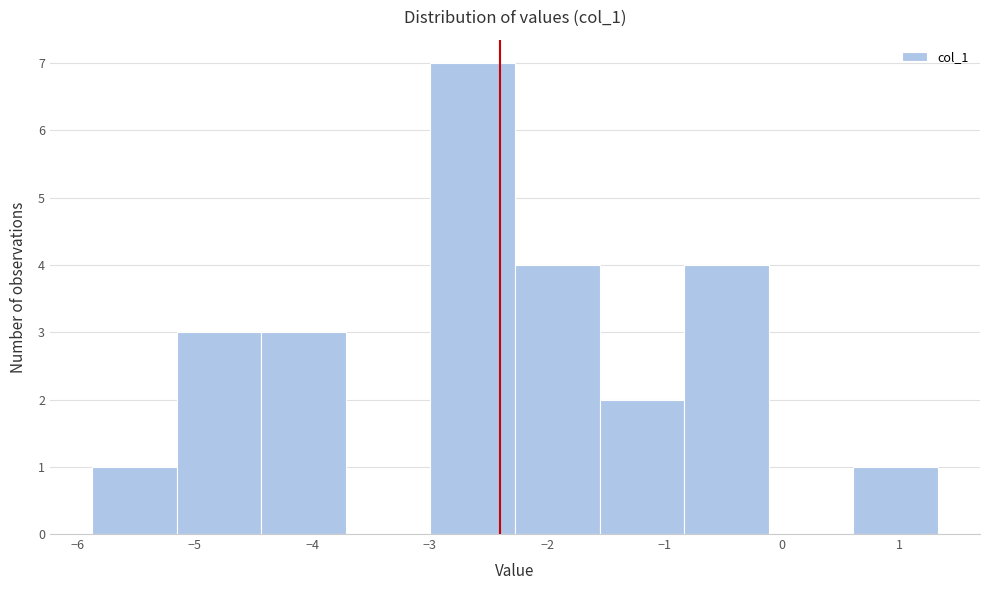

Reading left to right, transcribe this chart: for each bar, give the range it covers on the x-axis and its height. Neither the bar edges nor the heights are printed on the chart, so give them approximately, as read against the axes.

-5.9 to -5.2: 1
-5.2 to -4.4: 3
-4.4 to -3.7: 3
-3.7 to -3.0: 0
-3.0 to -2.3: 7
-2.3 to -1.6: 4
-1.6 to -0.8: 2
-0.8 to -0.1: 4
-0.1 to 0.6: 0
0.6 to 1.3: 1